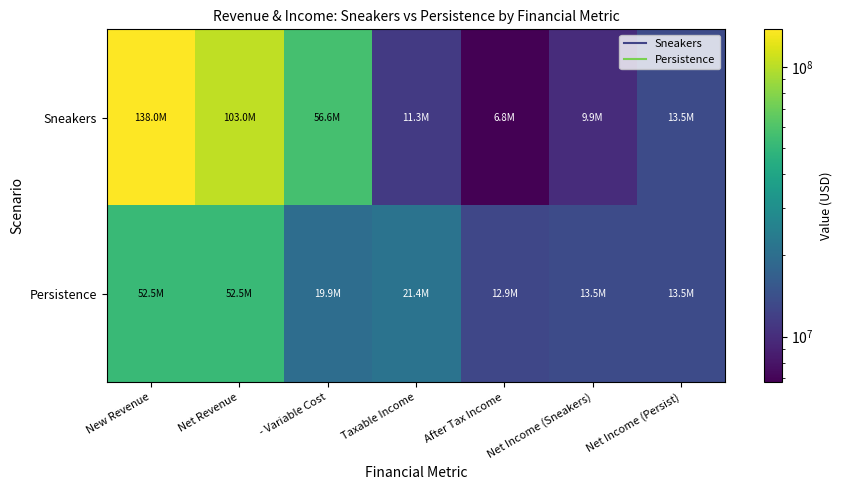

What is the difference between the highest and lowest values at Taxable Income?

10172500